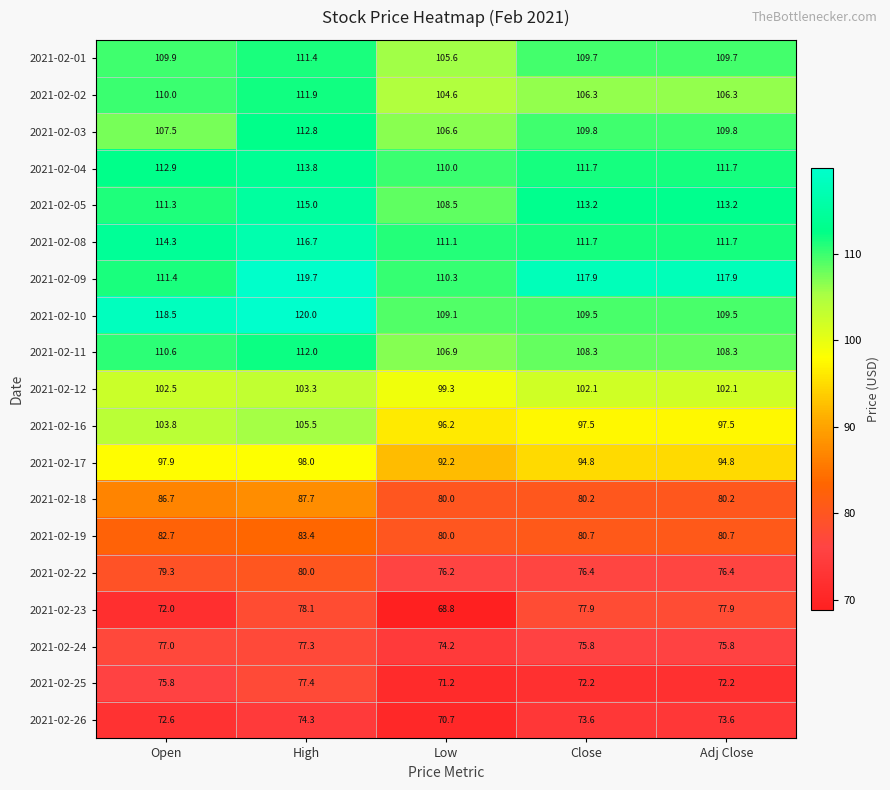

What is the greatest value displayed?

120.0